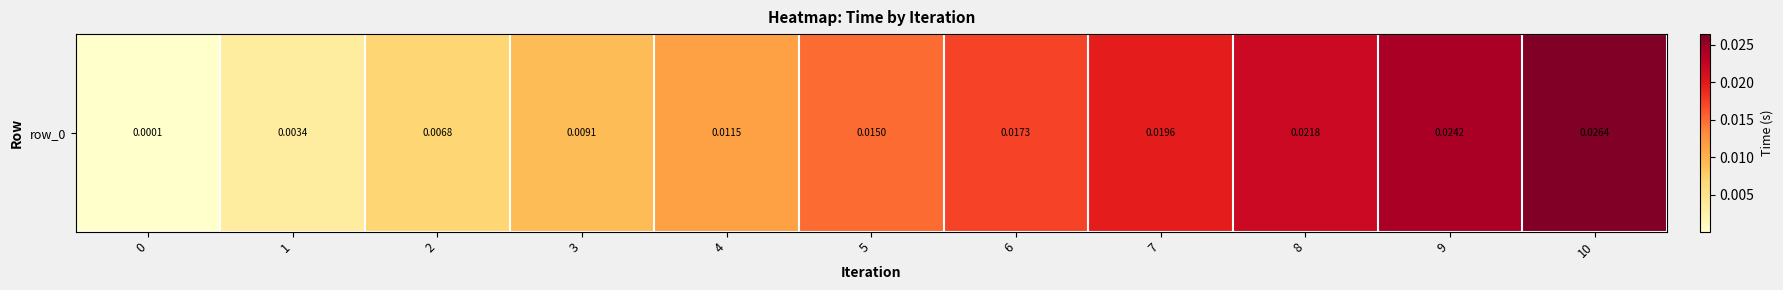

The value at 6 is 0.0. True or false?

True